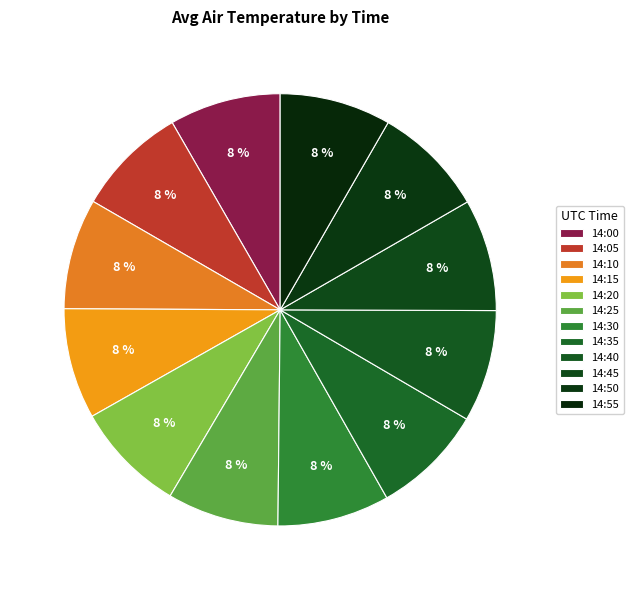

To the nearest percent, what is the combined percentage of 14:55 and 14:20?

17%